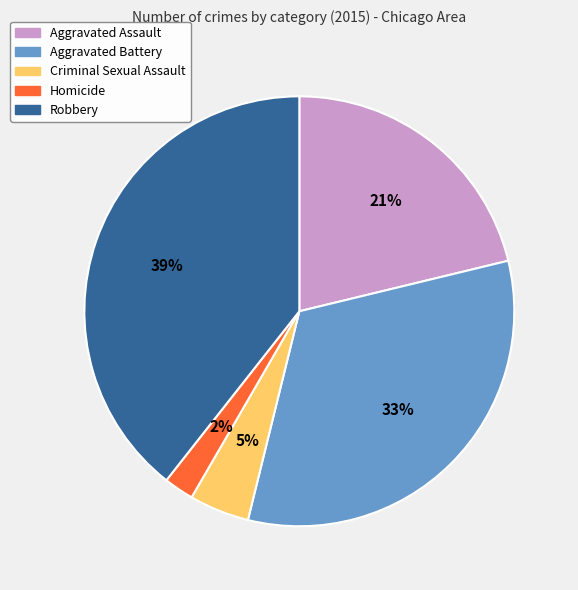

Does any single category account for the majority?

No